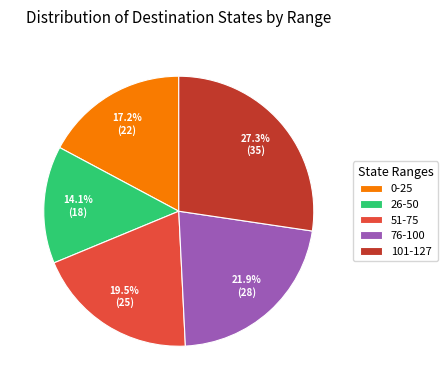

What percentage is NOT represented by 0-25?

82.8%